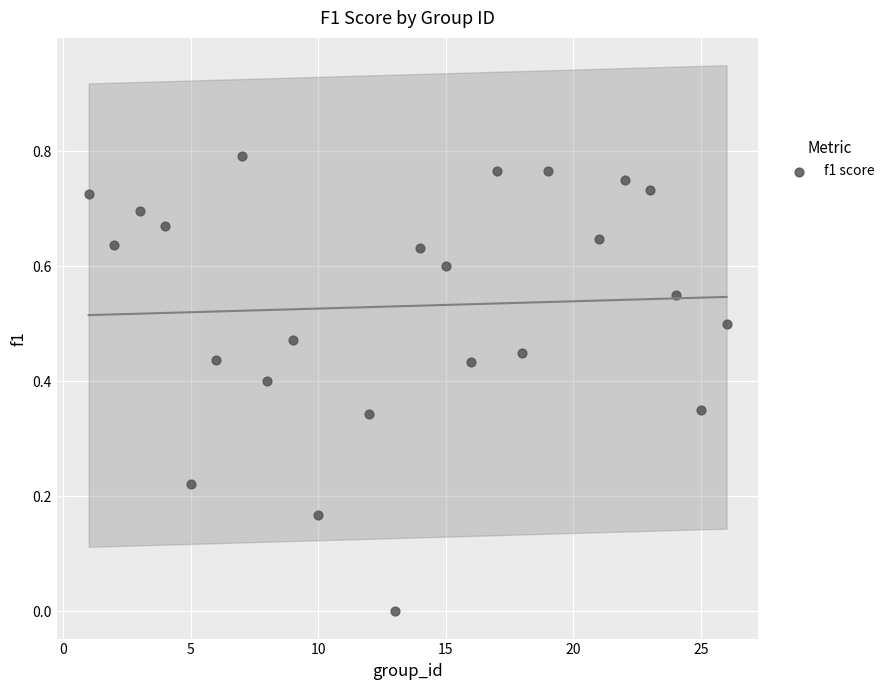

What is the range of X values (max minus min)?

25.0